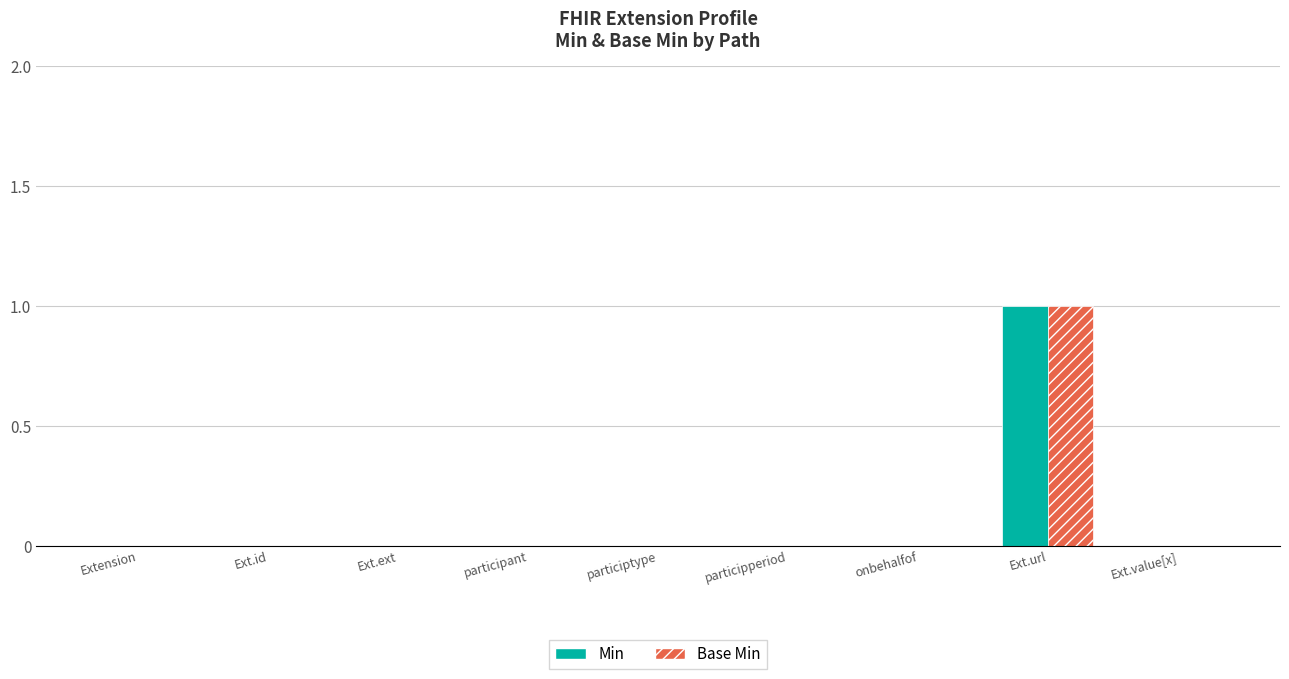

At which category is the sum across all series the highest?

Ext.url